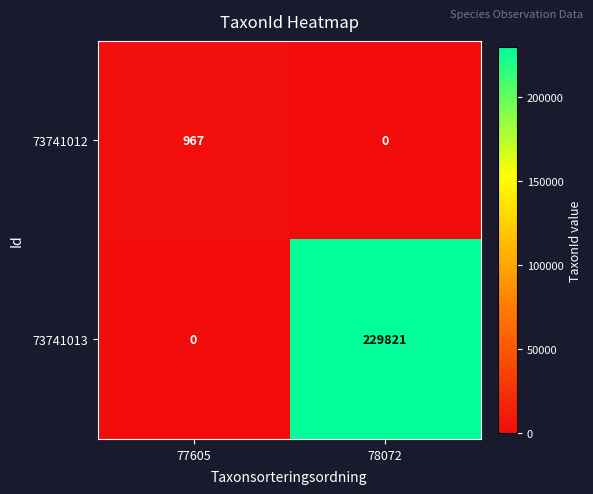

Read the 73741012 value at 77605, to the nearest 100.

1000